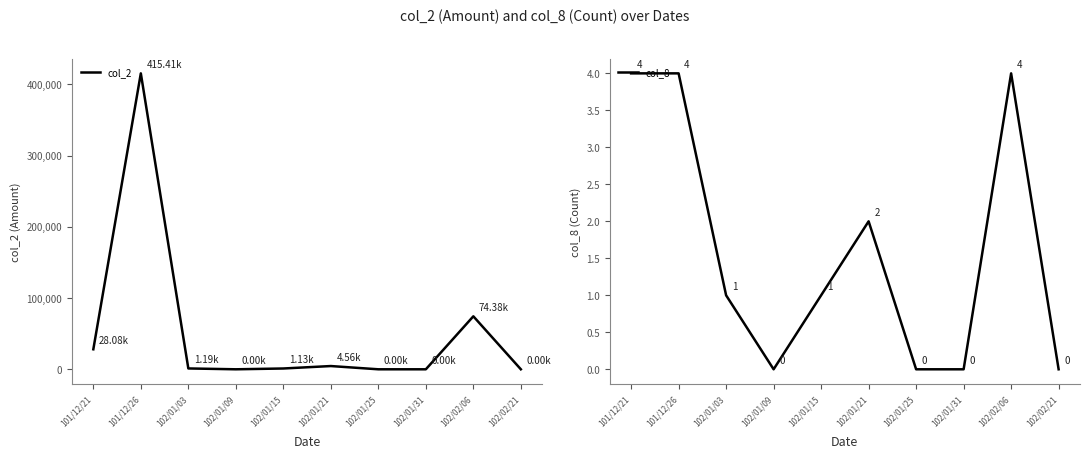

What is the average value of the col_8 series?

2